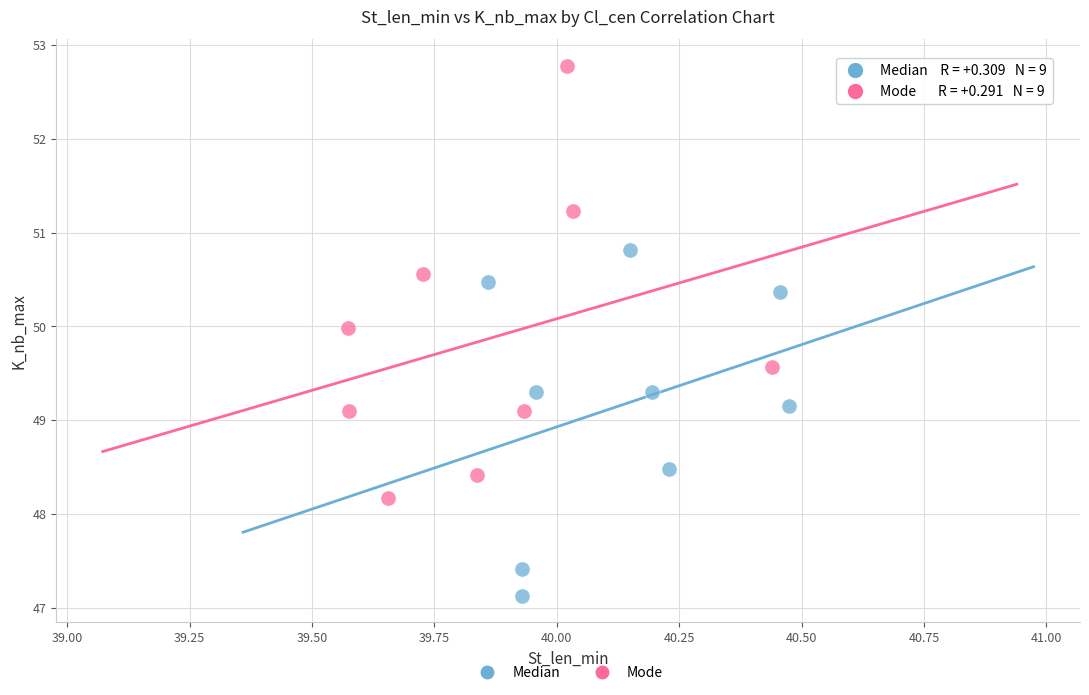

Which series has the widest spread of Y values?

Mode